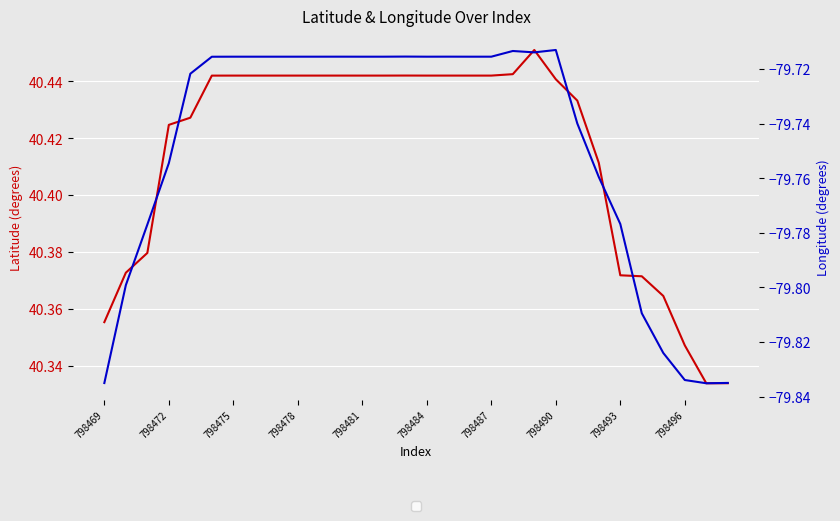

List the series in order of their overall mean, highest first.

double_latitude, double_longitude